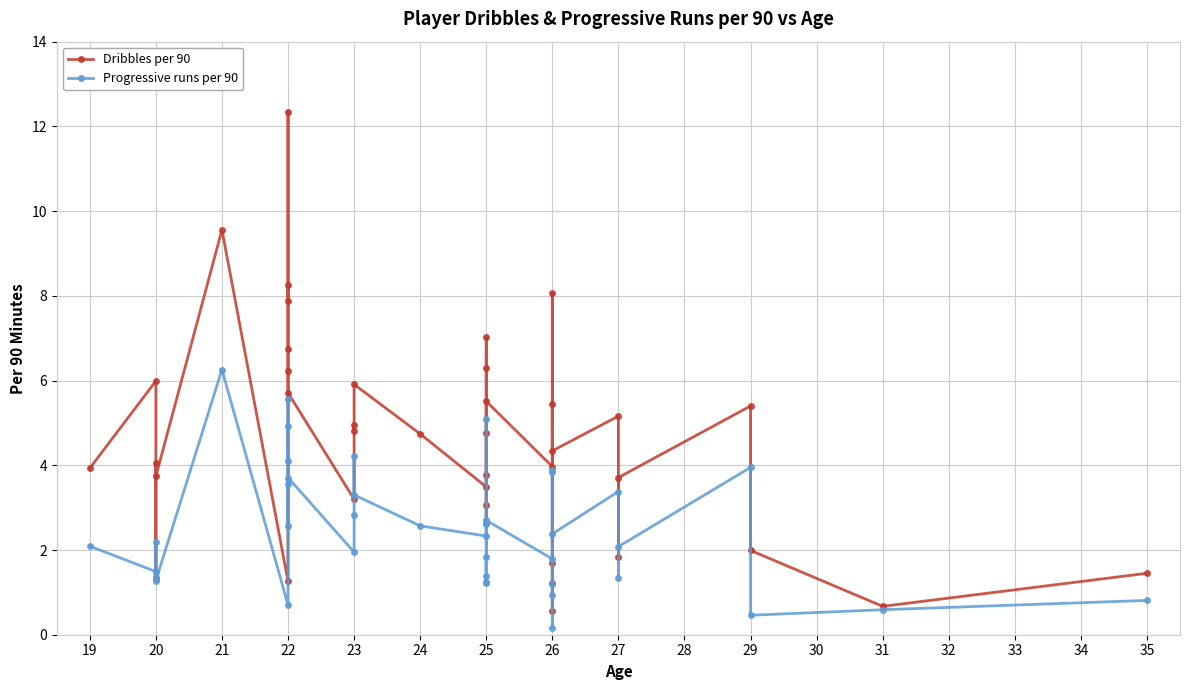

How many interior local valleys does the Dribbles per 90 series have?

13